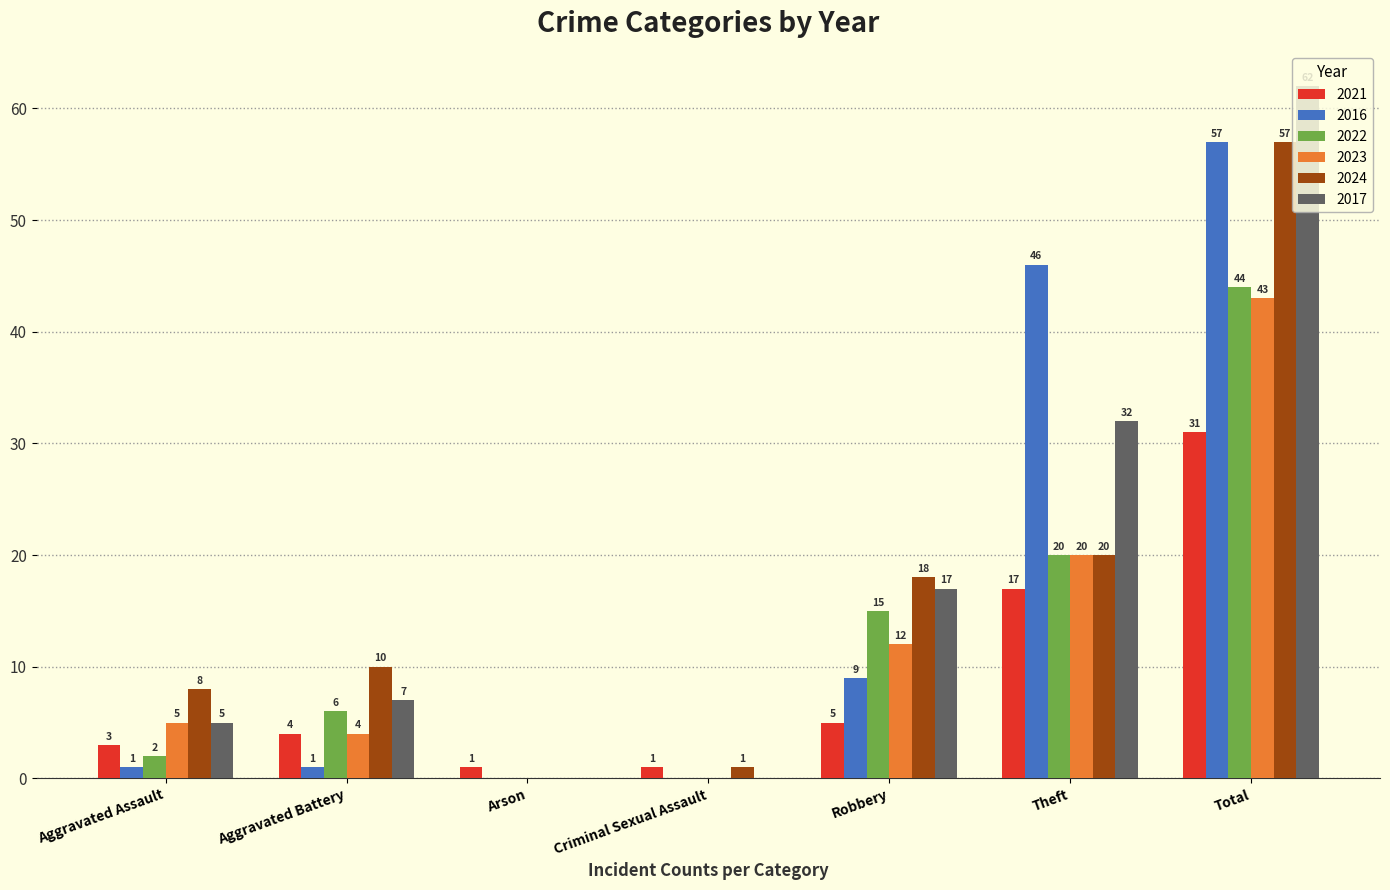

The value of 2022 at Aggravated Battery is 4. True or false?

False